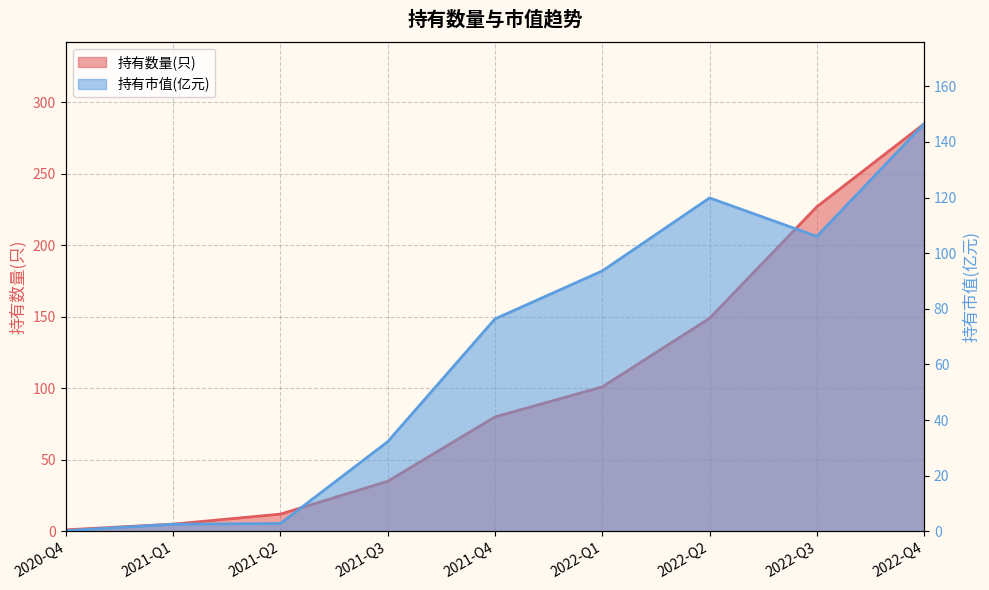

Does the chart display data point markers on the line(s)?

No